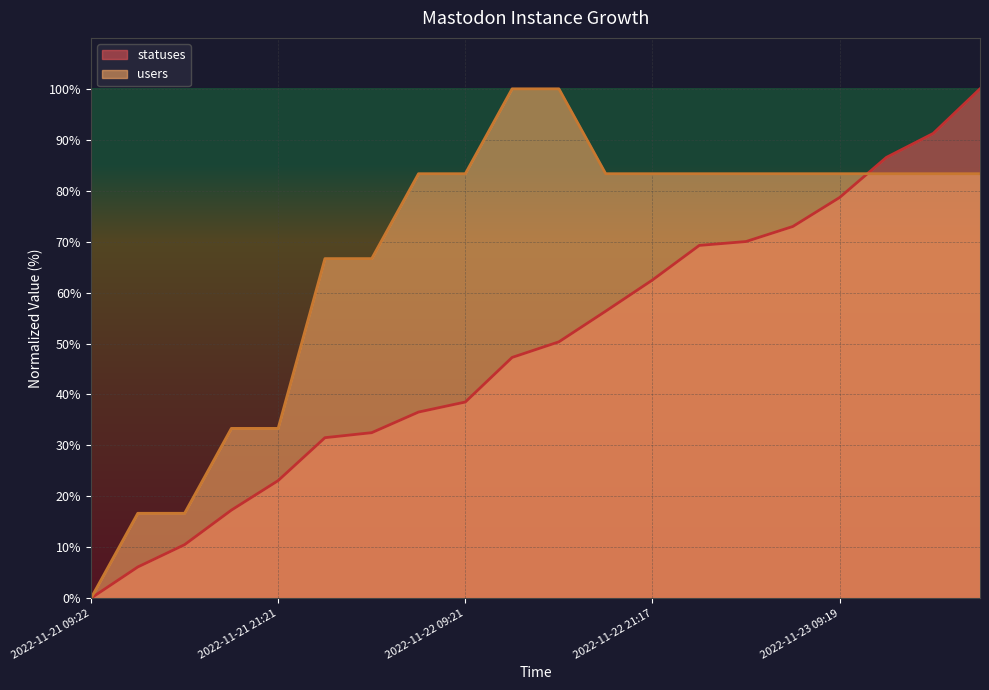

The users series shows 123.2 at 2022-11-22 06:27. True or false?

False